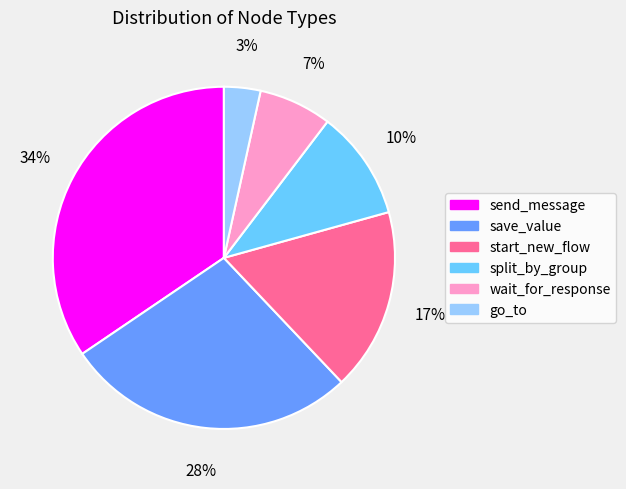

Is the sum of send_message and split_by_group greater than half?

No